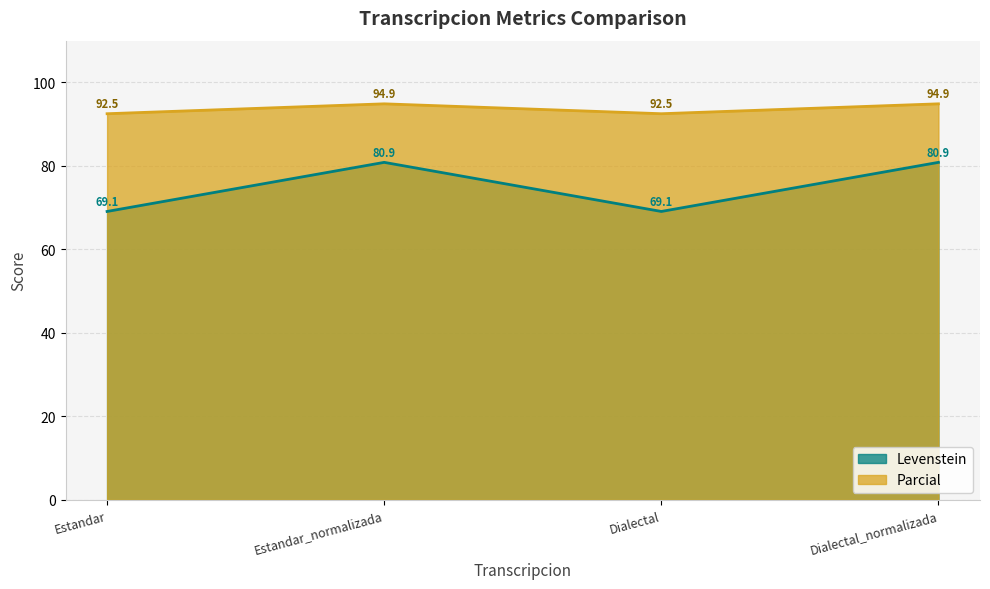

At which label does Levenstein reach its minimum?

Estandar